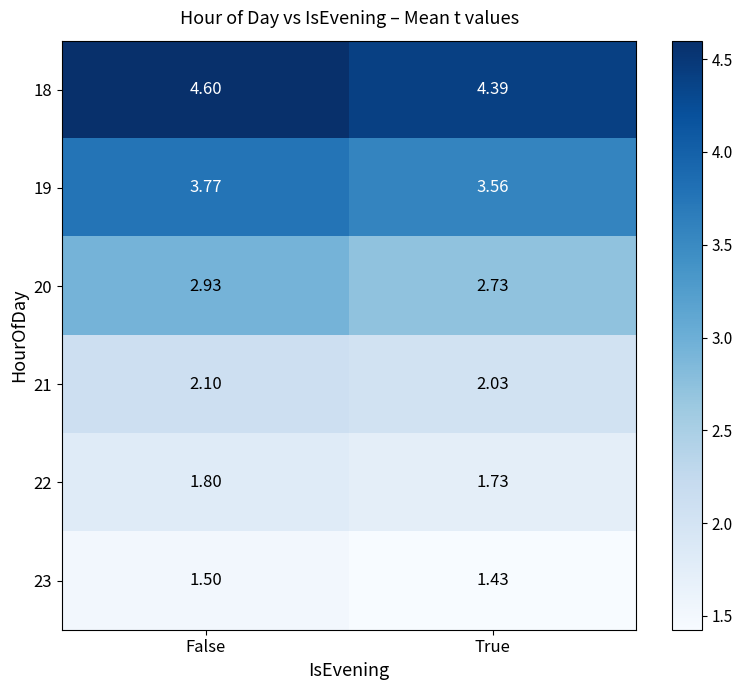

At which label does 19 reach its peak?

False